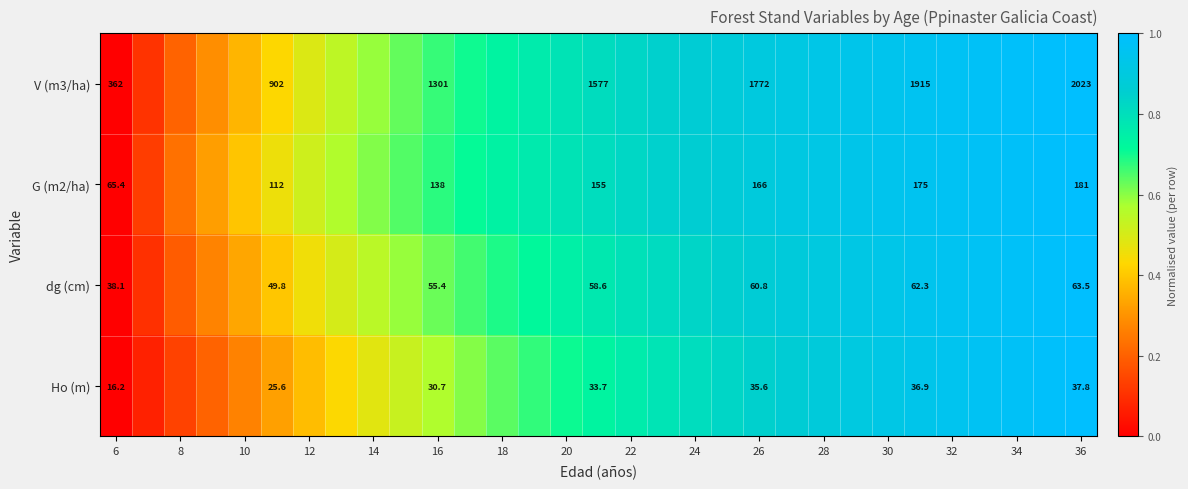

The Ho (m) series shows 1.6 at 30. True or false?

False